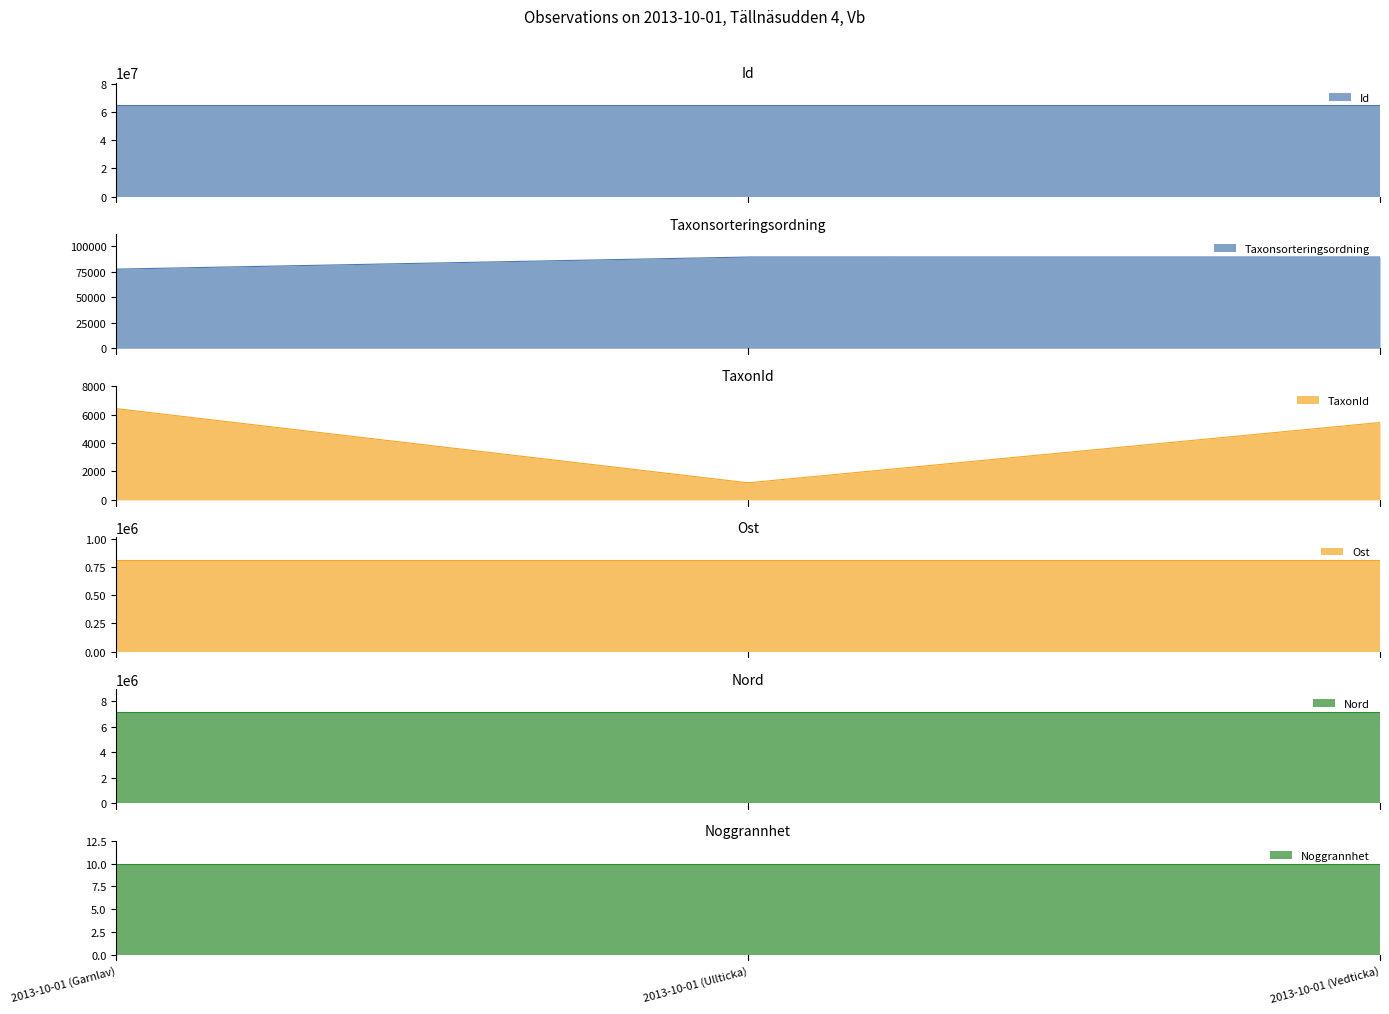

How many data points does each series have?

3